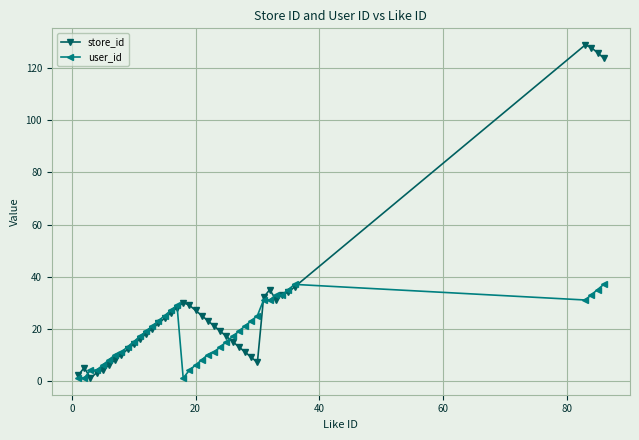

True or false: store_id has more than 0 points higher than both neighbors.

True